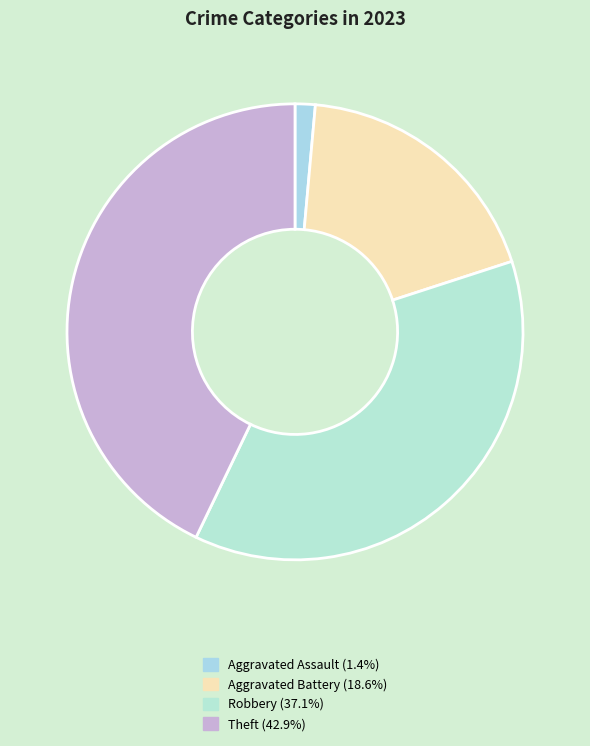

How many slices are in this pie chart?

4